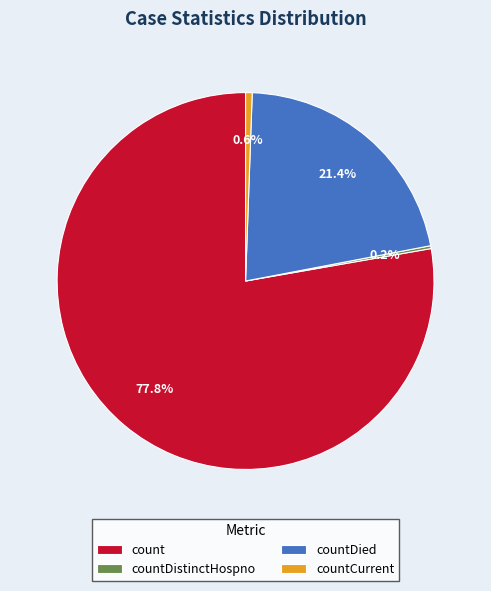

To the nearest percent, what is the difference between the largest and smallest slice percentages?

78%